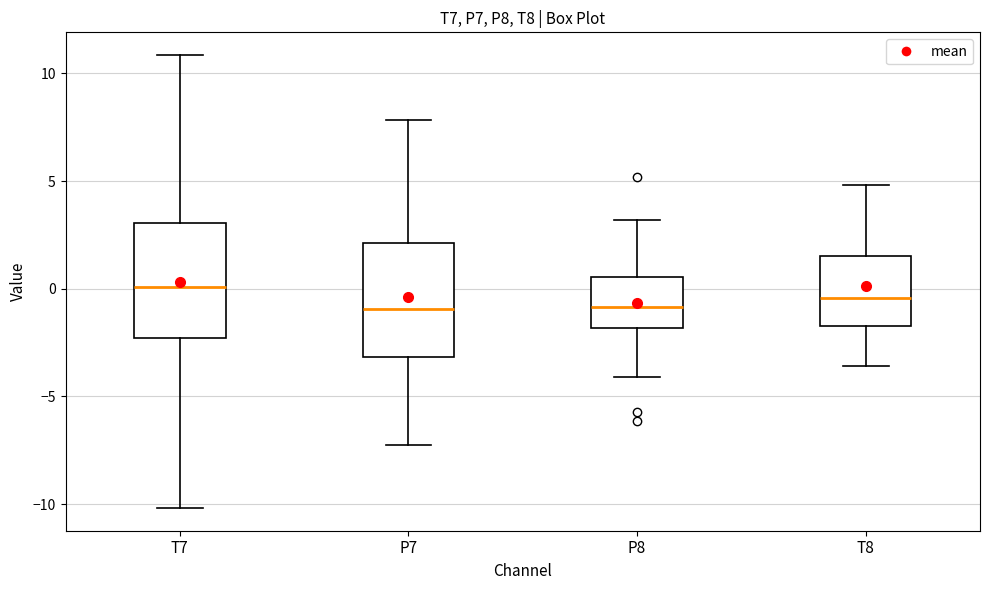

Reading left to right, transcribe this box plot: for each box, give where its median line is, the range the box spans, and where its two whiskers end, as read against the y-axis. The values are not printed on the chart, so give them approximately, as read against the axis.

T7: median 0.0, box -2.5 to 3.0, whiskers -10.0 to 11.0
P7: median -1.0, box -3.0 to 2.0, whiskers -7.5 to 8.0
P8: median -1.0, box -2.0 to 0.5, whiskers -4.0 to 3.0
T8: median -0.5, box -1.5 to 1.5, whiskers -3.5 to 5.0